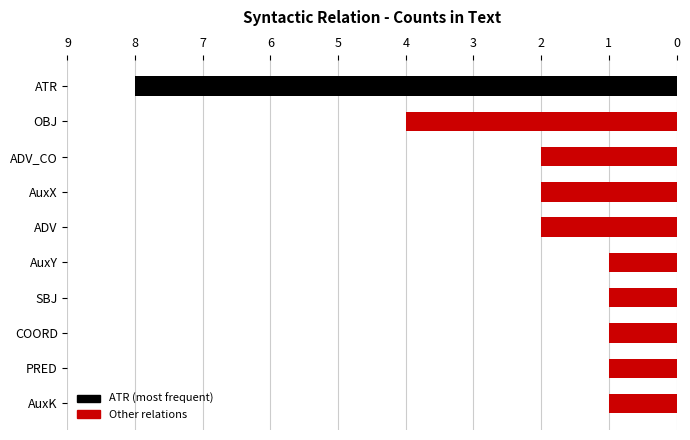

What is the difference between the maximum and minimum values?

7